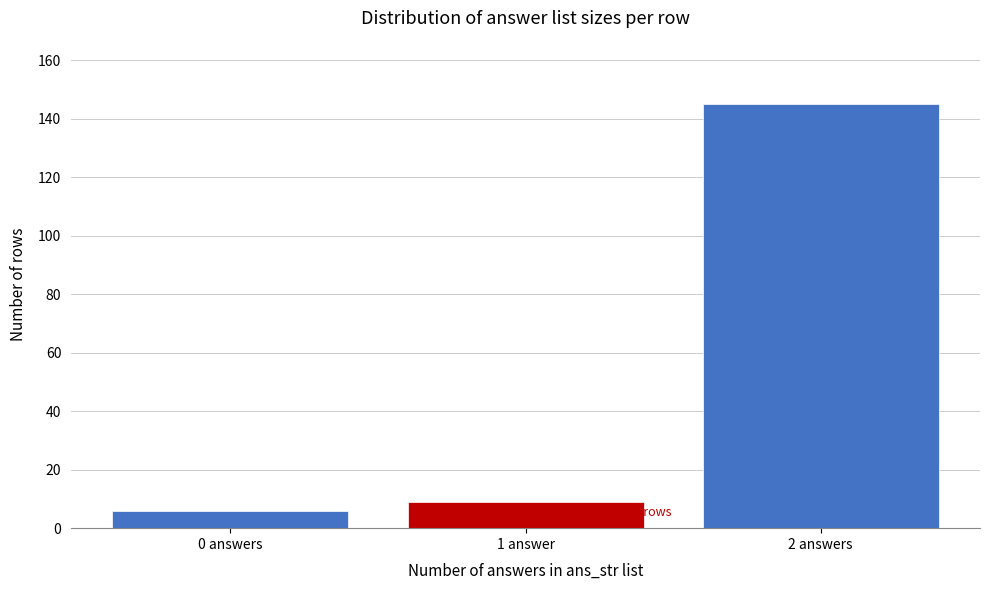

Reading left to right, what are all the values shown in this chart?

0 answers=6	1 answer=9	2 answers=145